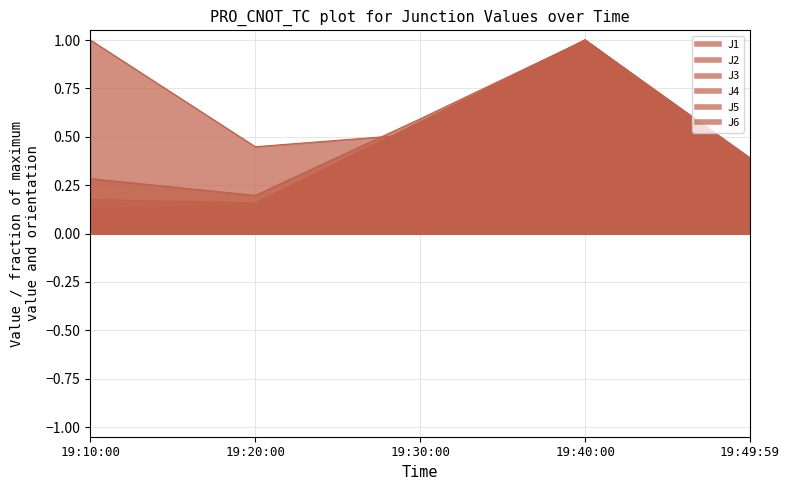

True or false: J4 and J5 cross at least once.

False